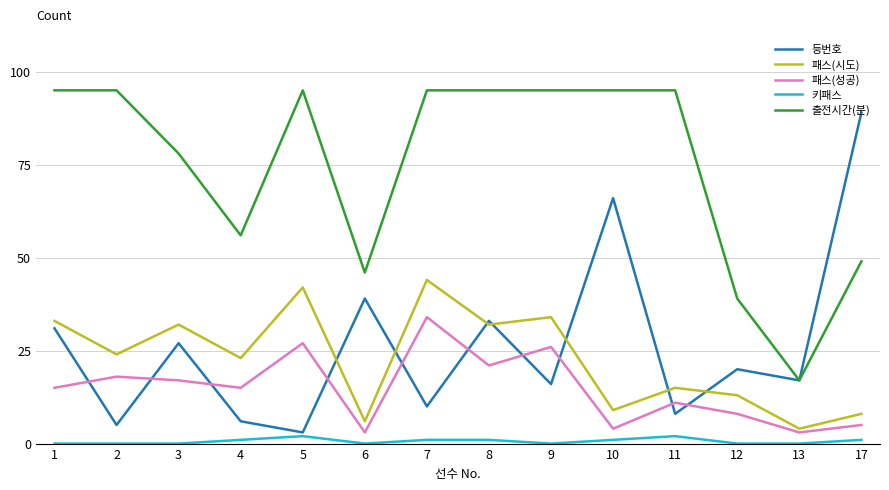

What is the total value across all series at 3?

154